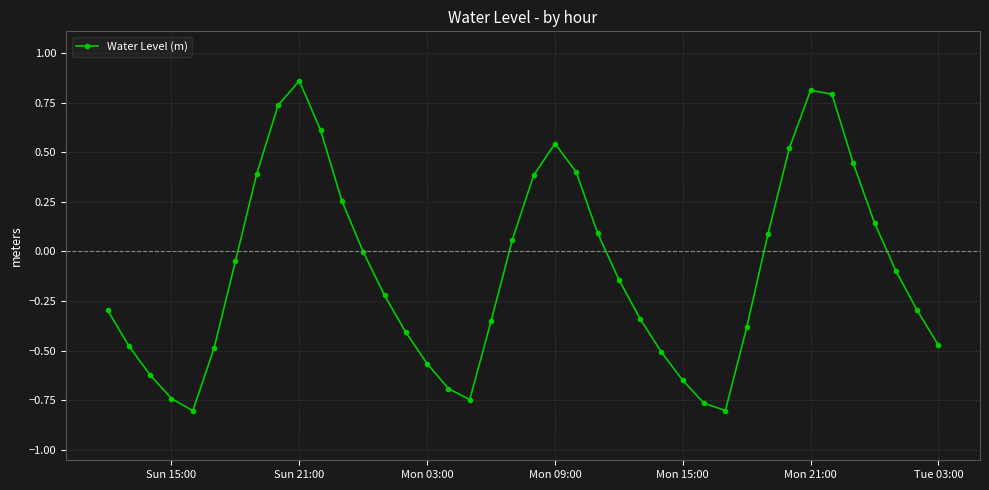

True or false: the data has more than 0 interior local peaks.

True